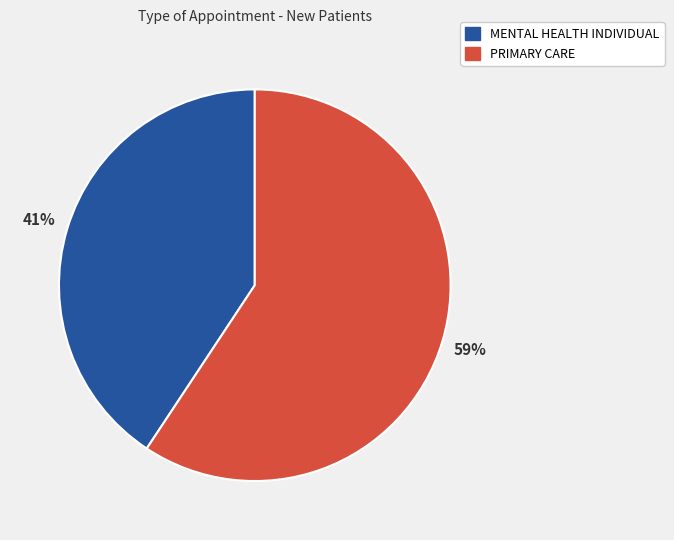

What is the largest slice in the pie chart?

PRIMARY CARE